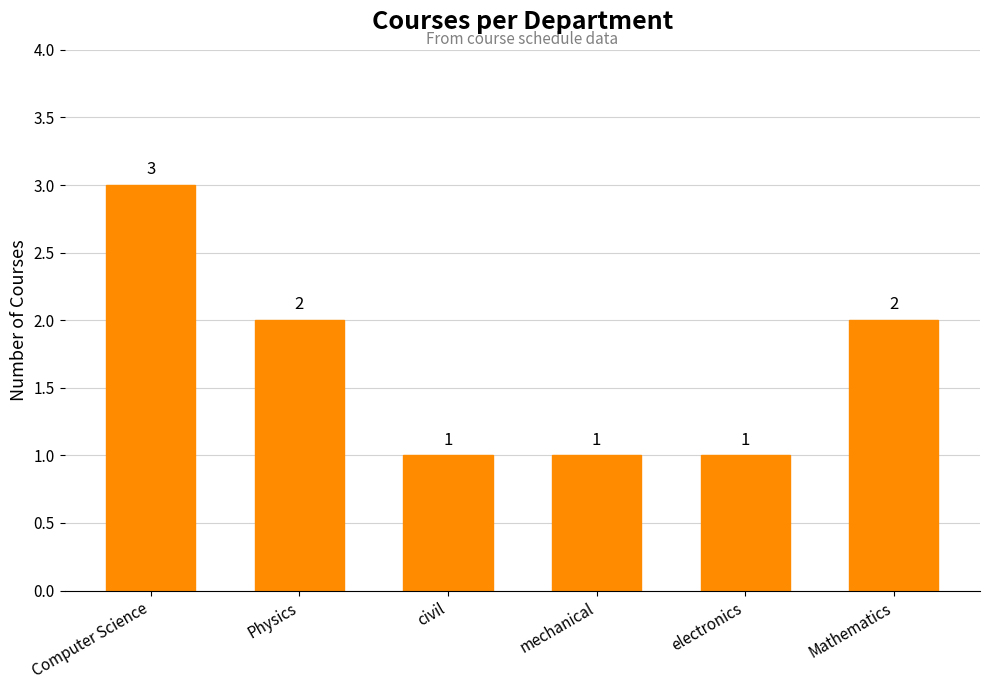

Reading left to right, what are all the values shown in this chart?

3	2	1	1	1	2